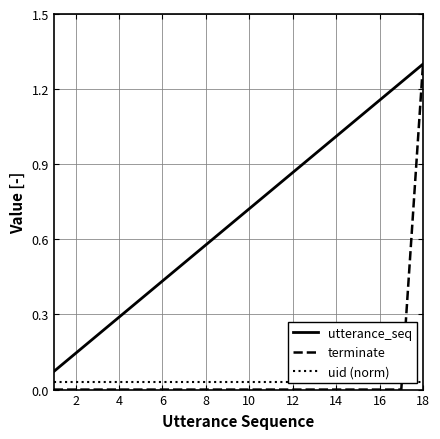

True or false: terminate has a value of 0.5 at 16.

False